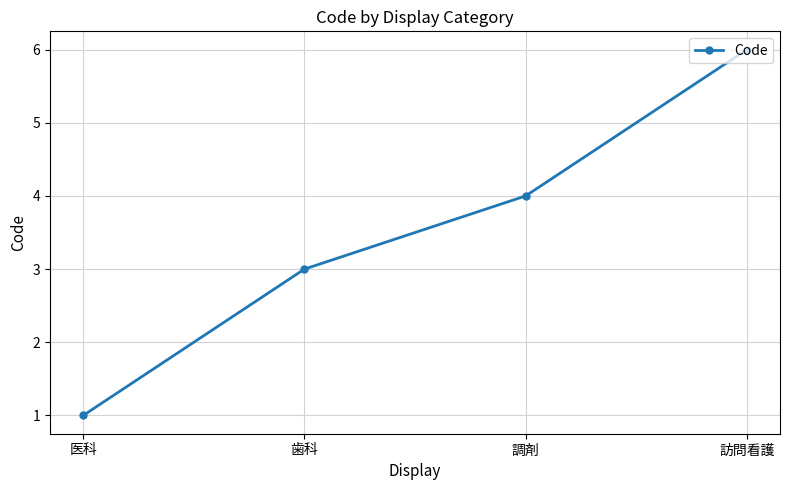

Where is the data nearest to the value 3?

歯科